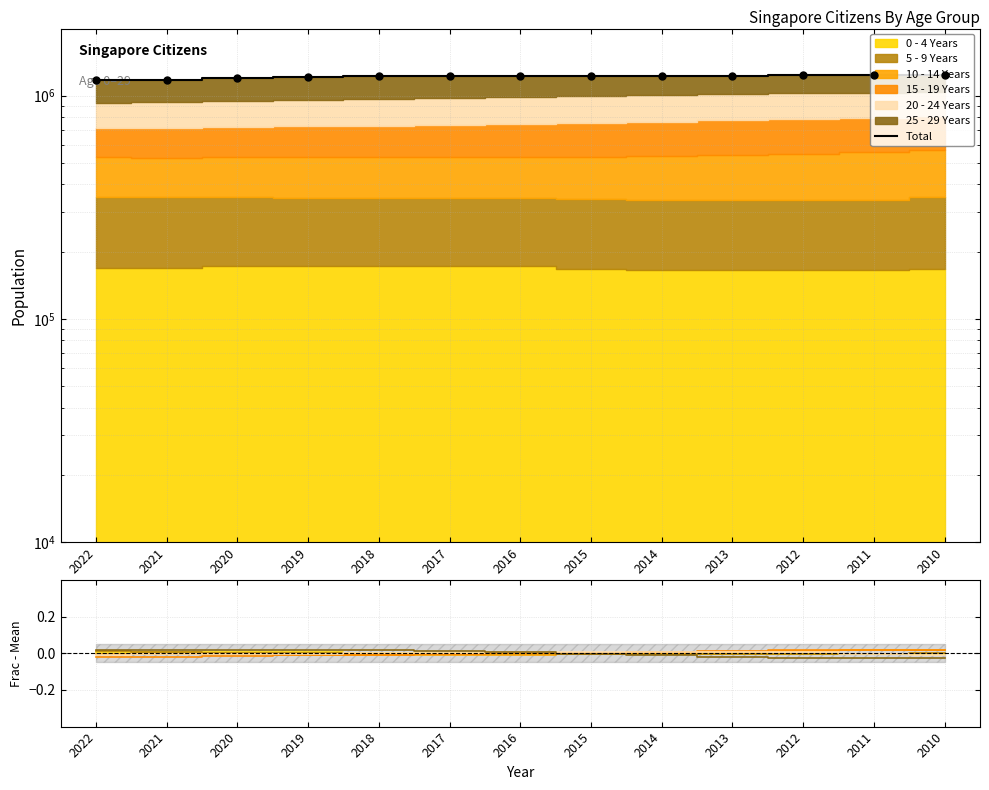

Reading left to right, list all the values displayed in this chart.

2022=1174285	2021=1175638	2020=1200243	2019=1209618	2018=1222366	2017=1229420	2016=1229018	2015=1228269	2014=1229466	2013=1229940	2012=1233118	2011=1236822	2010=1242695